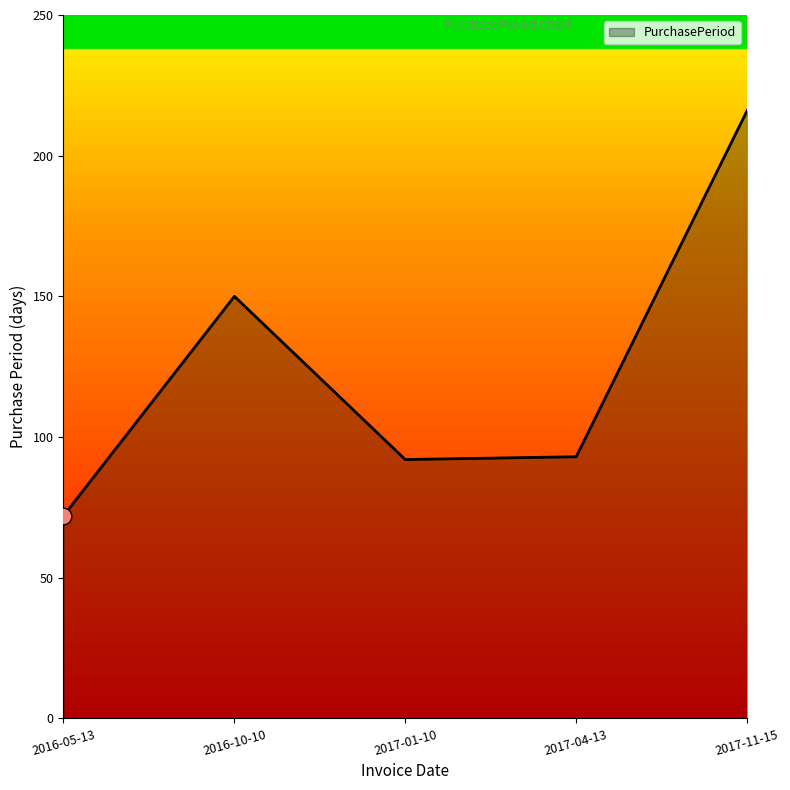

At which category does the data reach its first local peak?

2016-10-10